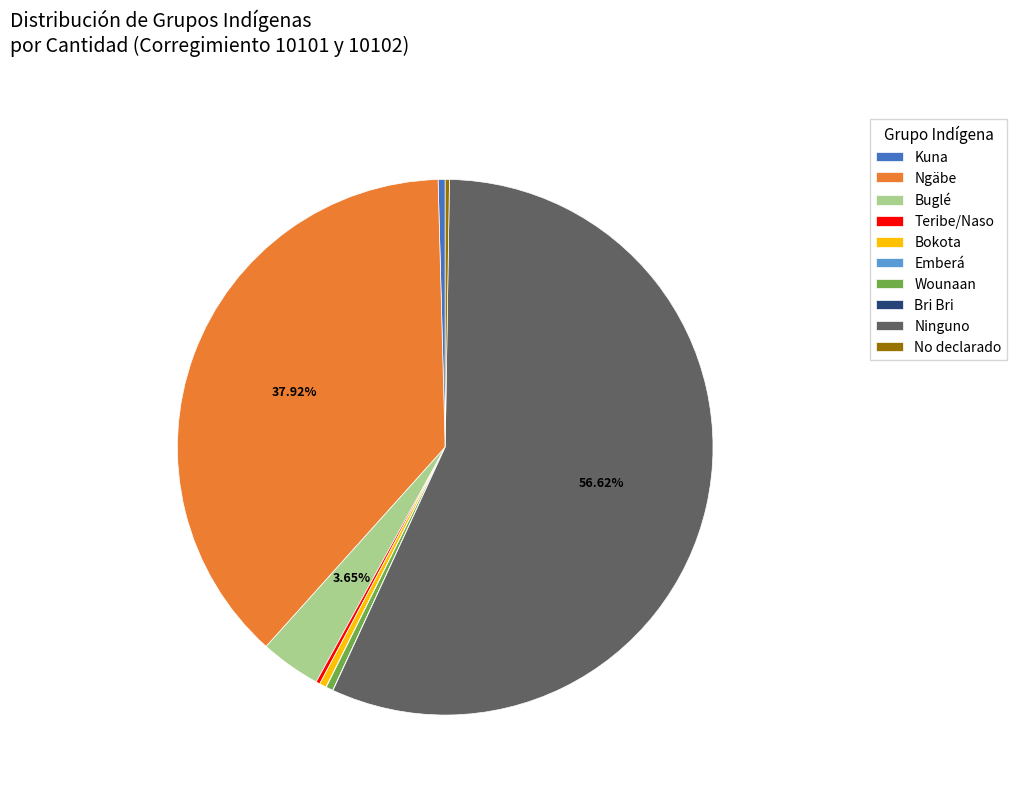

Does Ninguno represent more than half of the total?

Yes